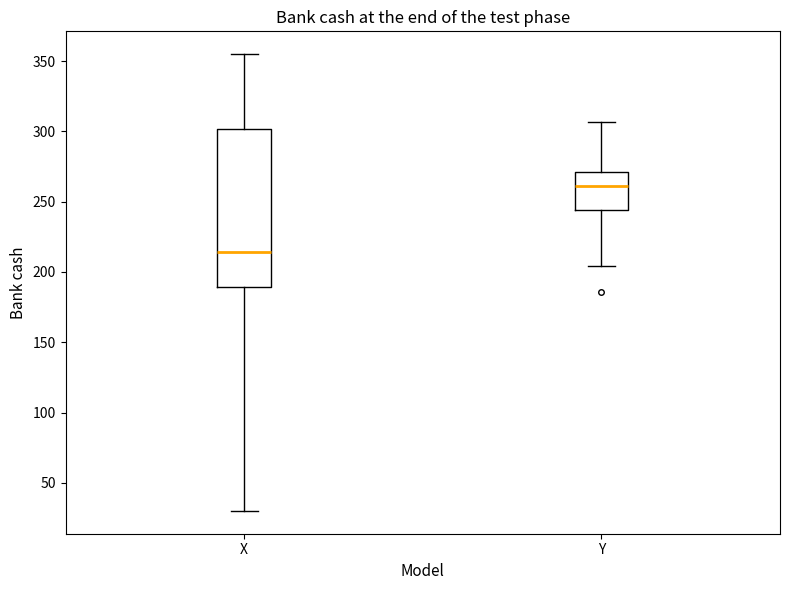

Reading left to right, read every box against the y-axis: the position of its median line, the range the box covers, and the ends of its whiskers. The values are not printed on the chart, so give them approximately, as read against the axis.

X: median 215, box 190 to 300, whiskers 30 to 355
Y: median 260, box 245 to 270, whiskers 205 to 305